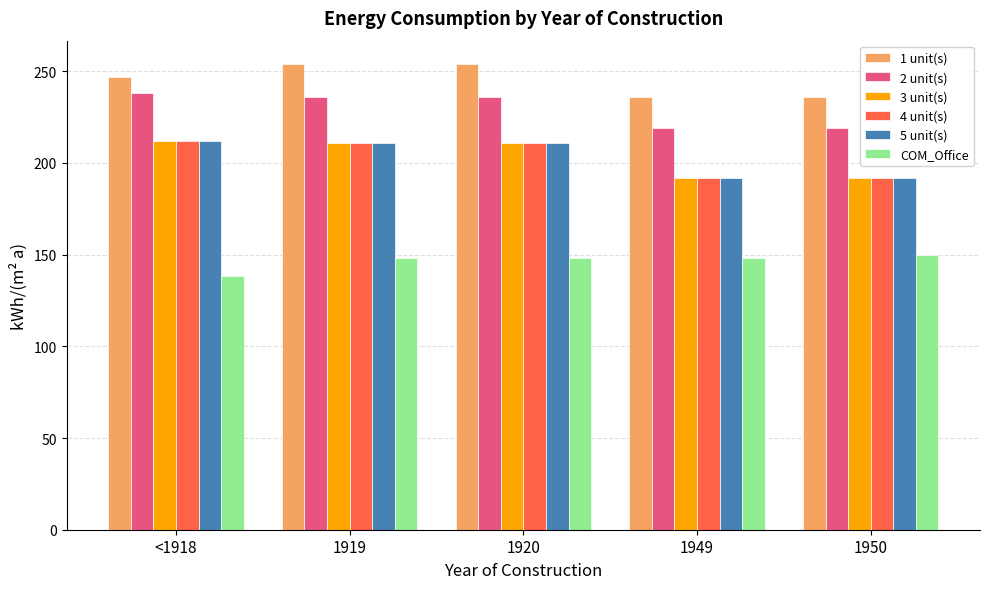

What is the spread (max minus min) of values at <1918?

108.7